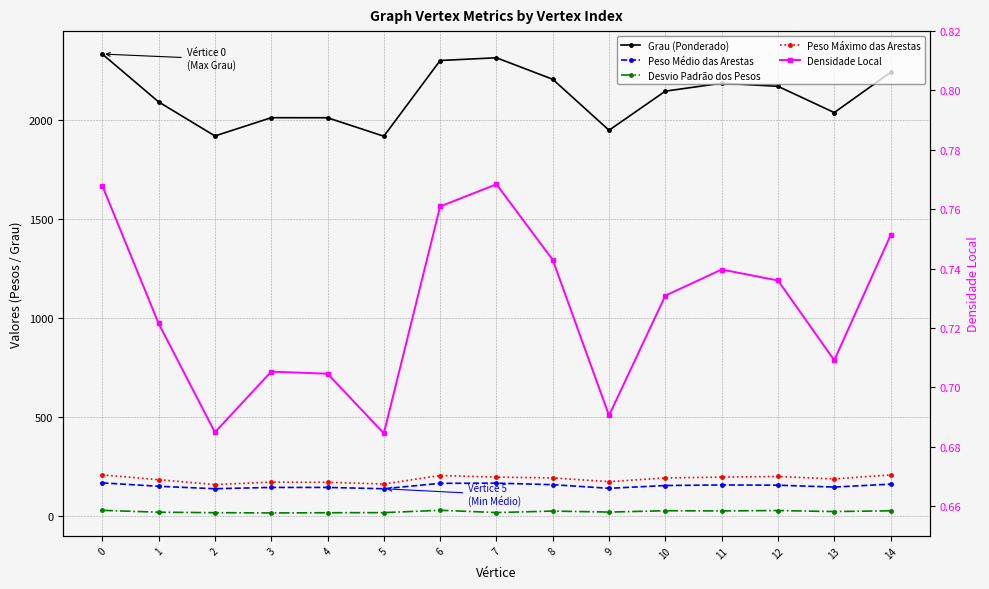

What value does the Grau (Ponderado) series have at 2?

1917.0